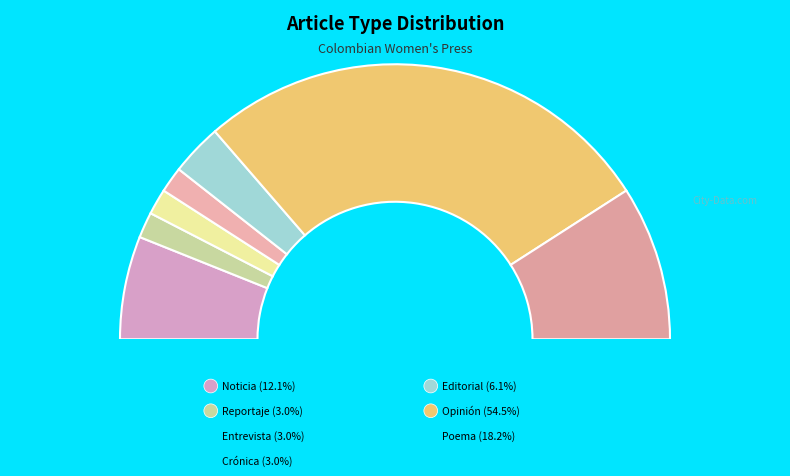

Which category accounts for the majority?

Opinión